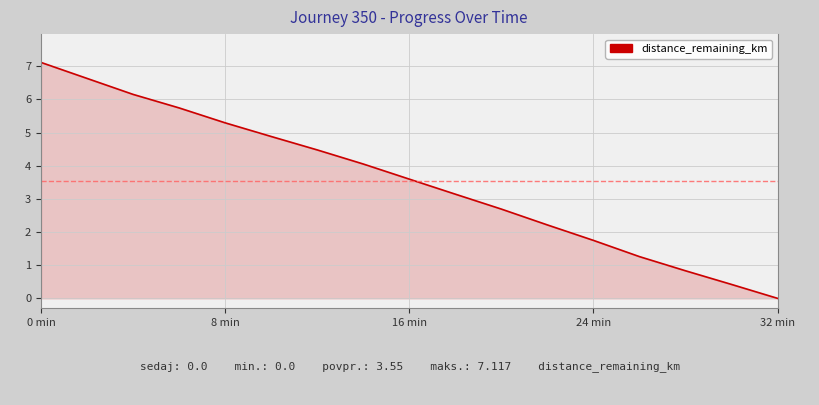

What is the greatest value displayed?

7.1